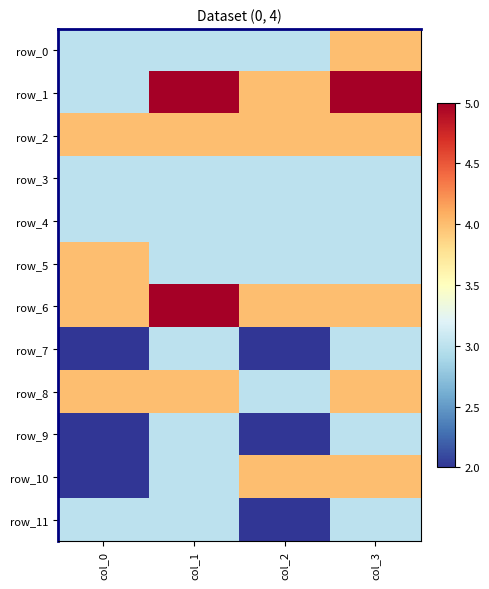

True or false: row_1 has a value of 3 at col_0.

True